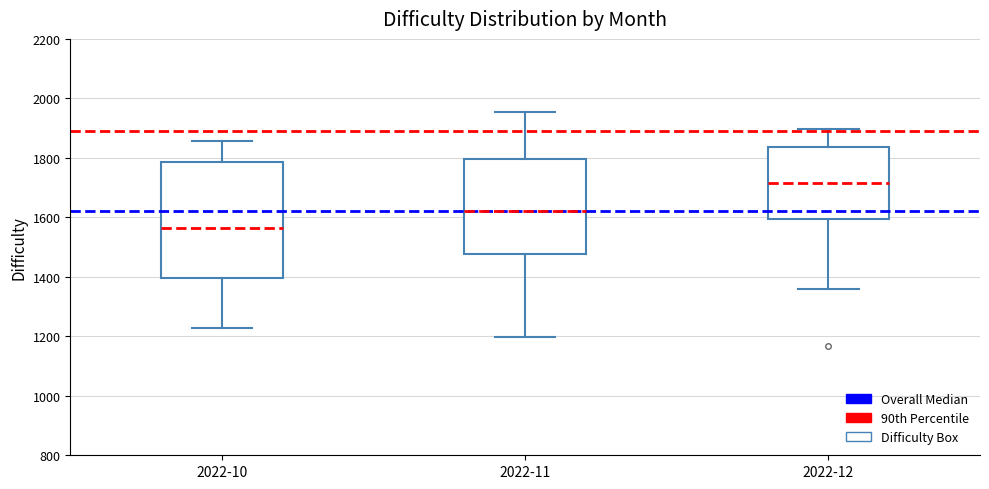

Comparing the boxes themselves (not the whiskers), which one is the tallest?

2022-10